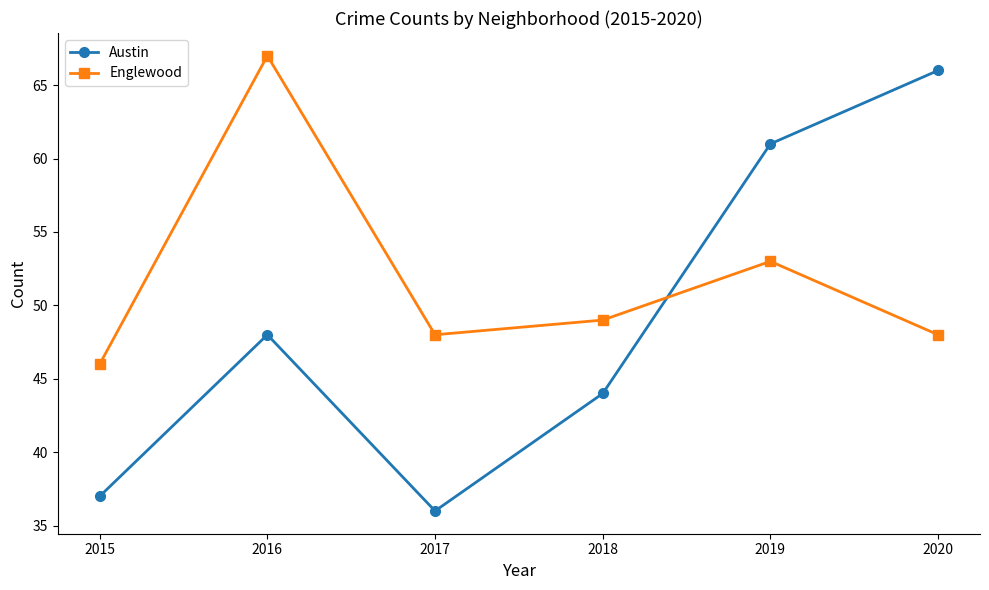

List the series in order of their overall mean, highest first.

Englewood, Austin